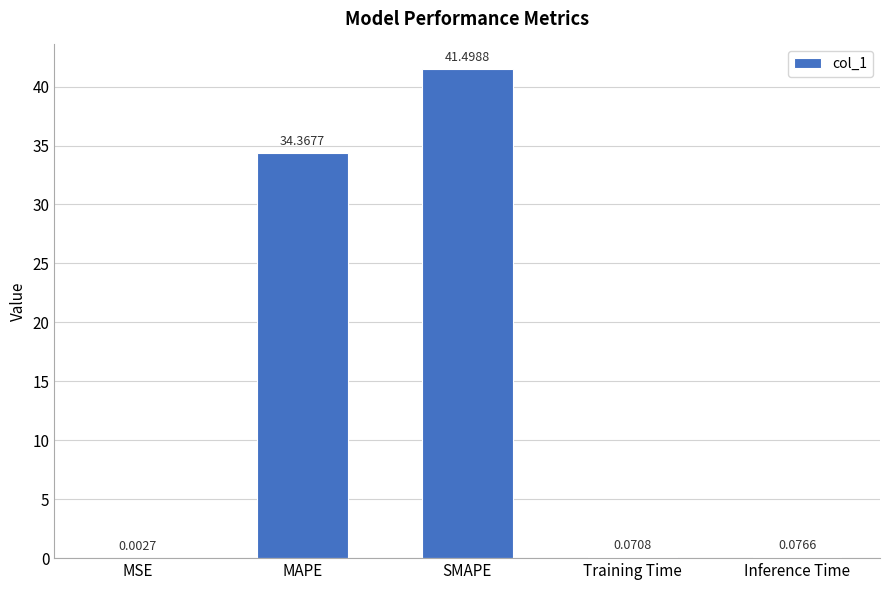

Which has a higher value, SMAPE or Training Time?

SMAPE